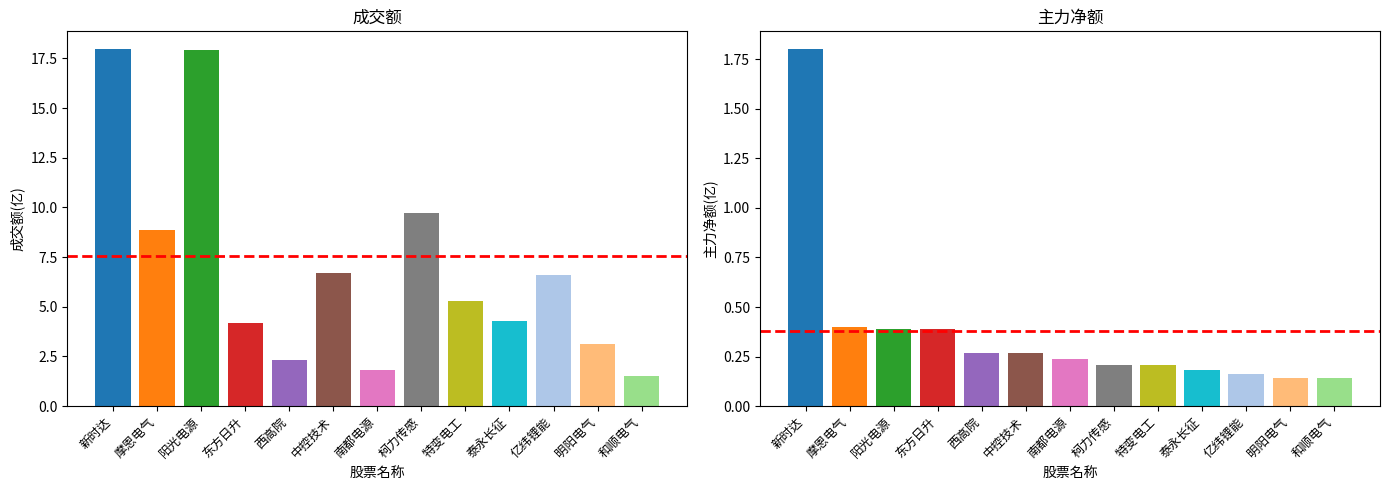

What is the sum of all 主力净额(亿) values?

4.8